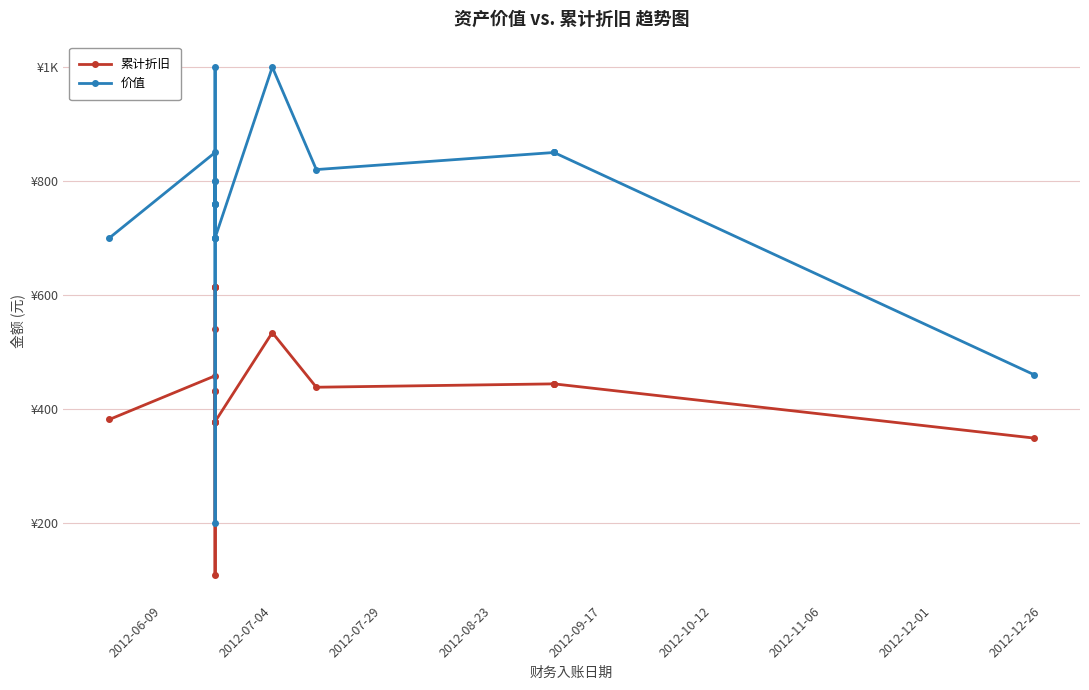

What position from the right is 2012-08-23?

16